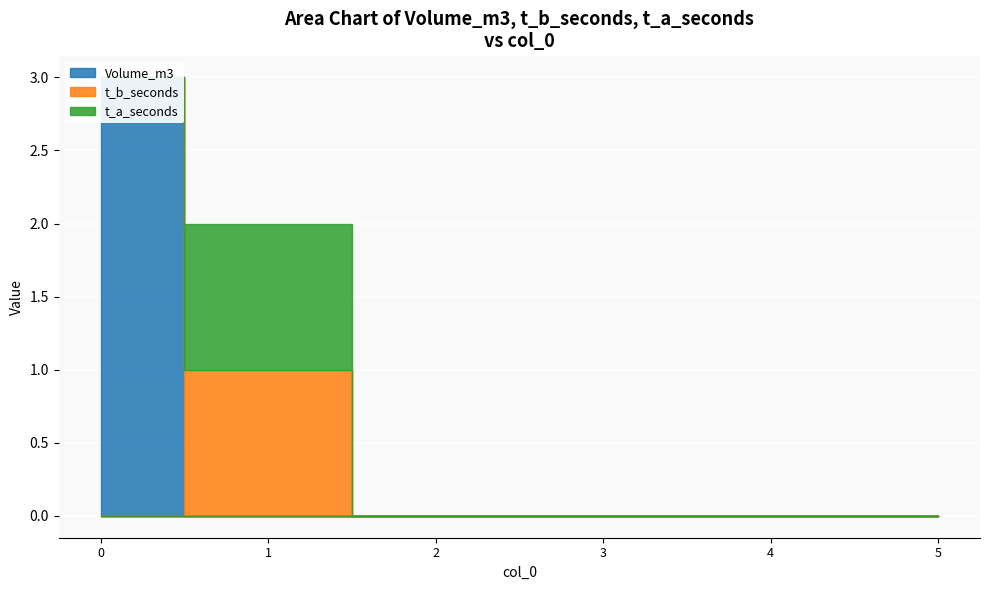

Count the number of categories in the chart.

6